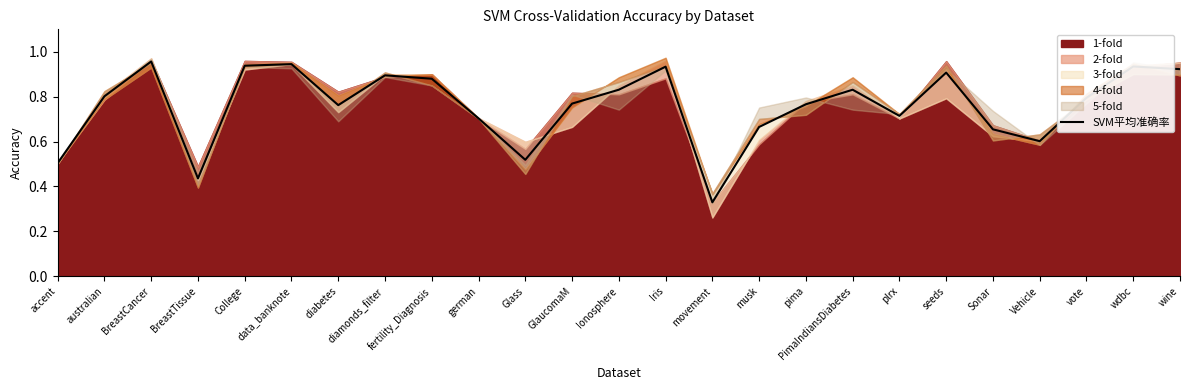

Reading right to left, list all the values displayed in this chart.

0.9	0.9	0.8	0.6	0.7	0.9	0.7	0.8	0.8	0.7	0.3	0.9	0.8	0.8	0.5	0.7	0.9	0.9	0.8	0.9	0.9	0.4	1.0	0.8	0.5